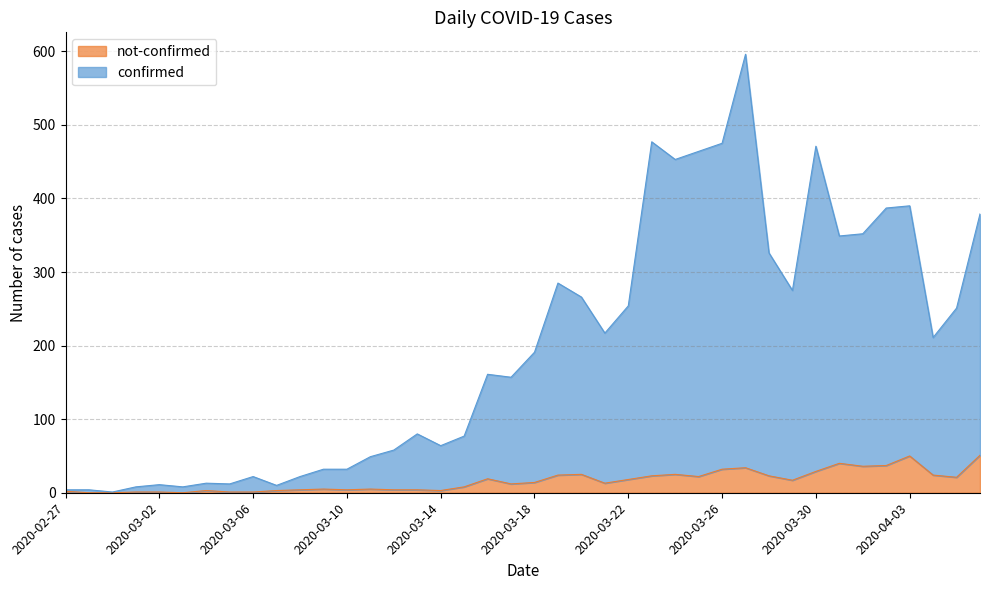

Is it true that not-confirmed equals 2 at 2020-03-07?

False